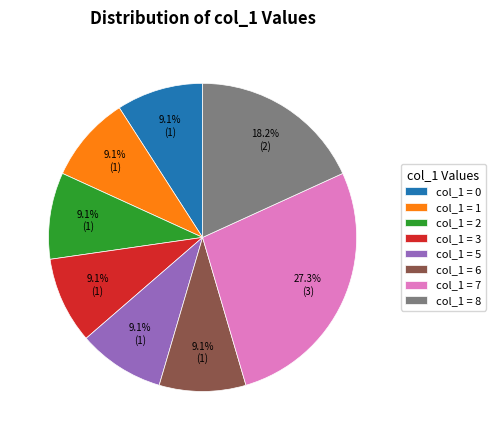

Approximately how many times larger is the value at col_1 = 6 compared to col_1 = 7?

0.3